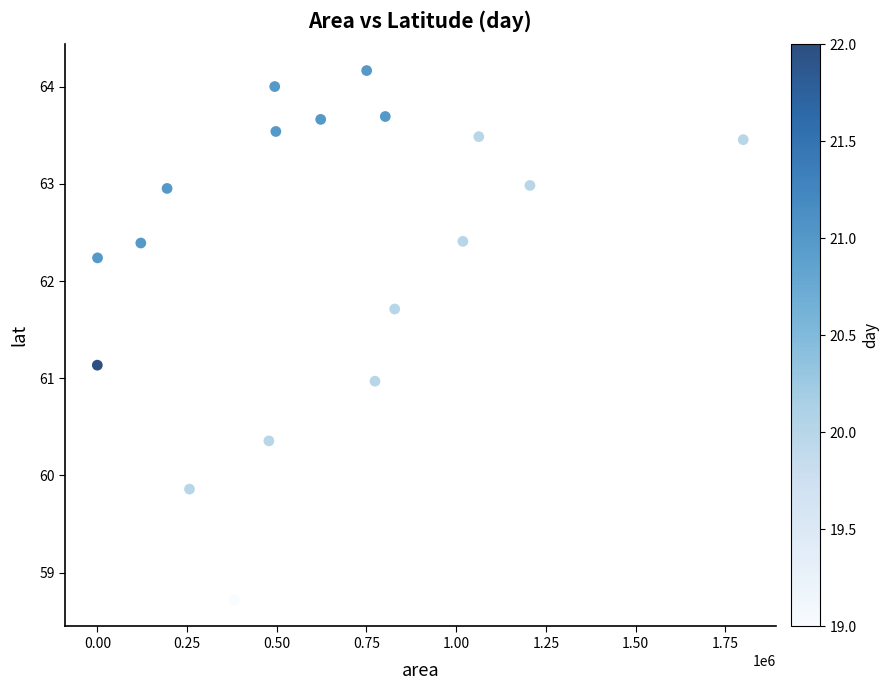

What is the range of X values (max minus min)?

1800000.0